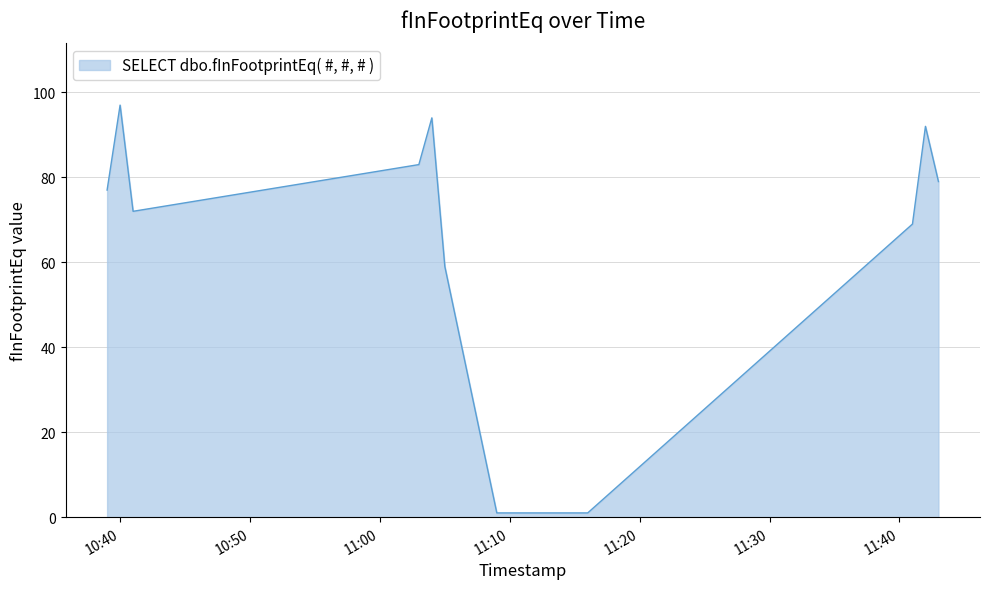

What is the greatest value displayed?

97